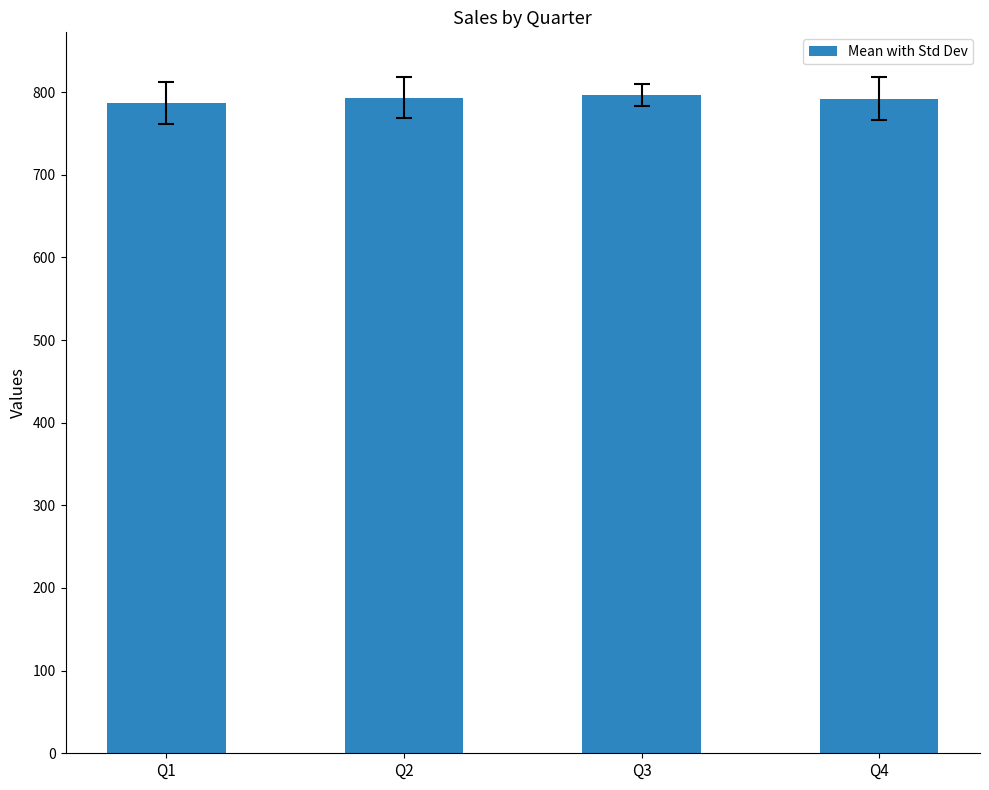

What is the greatest value displayed?

796.2